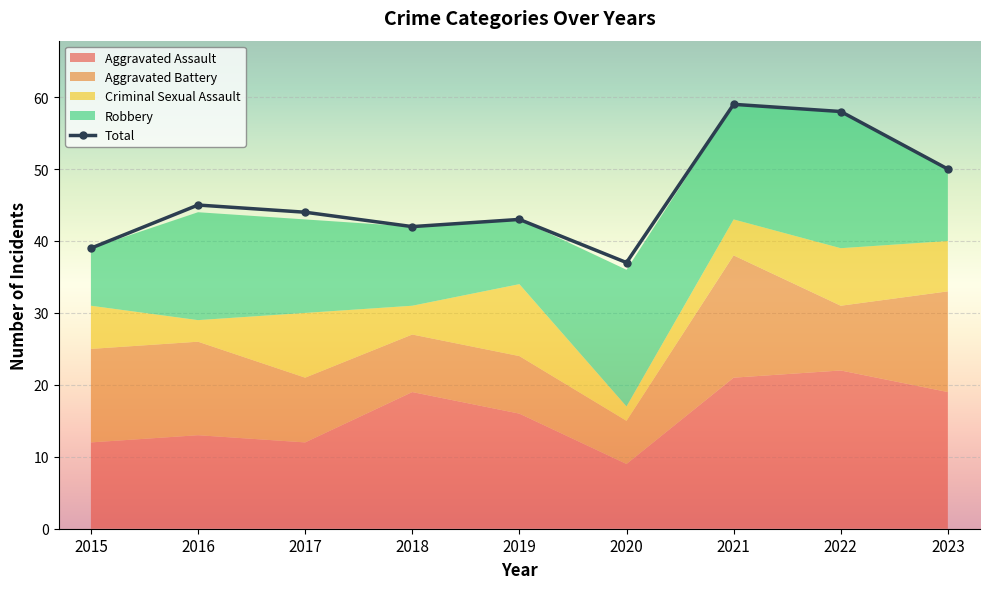

True or false: Total has a value of 37 at 2020.

True